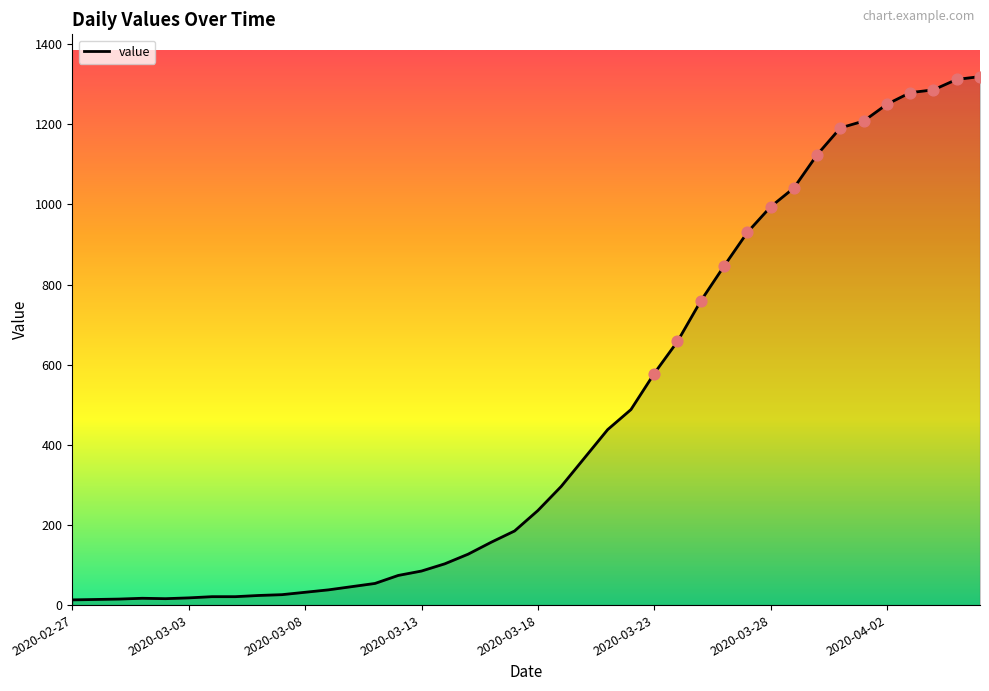

What is the difference between the maximum and minimum values?

1306